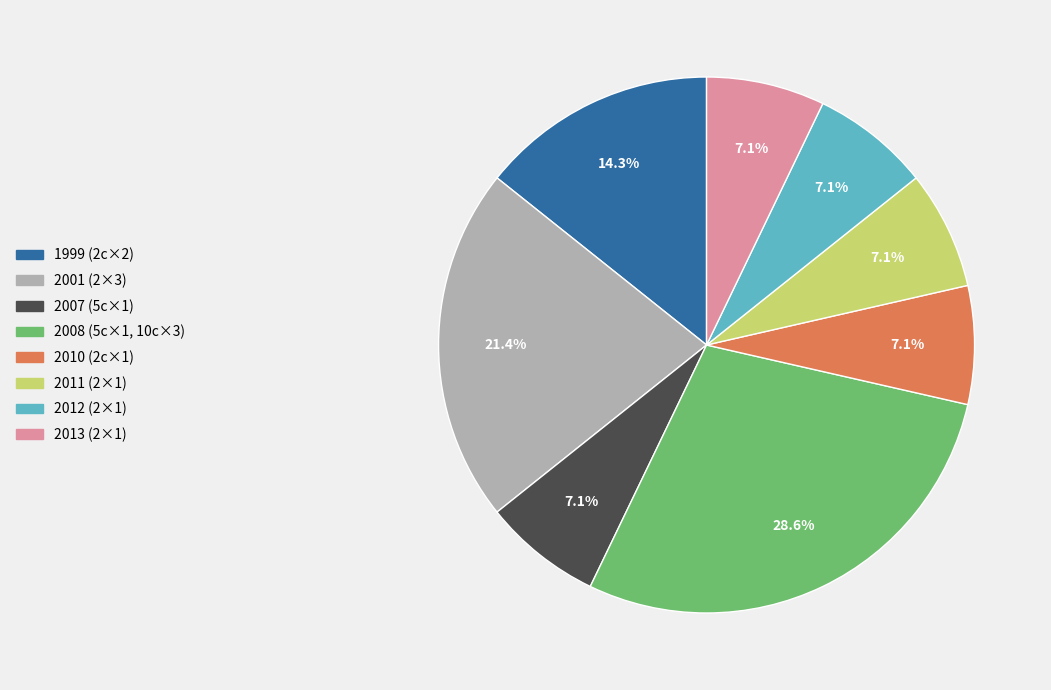

What percentage is NOT represented by 2011 (2×1)?

92.9%